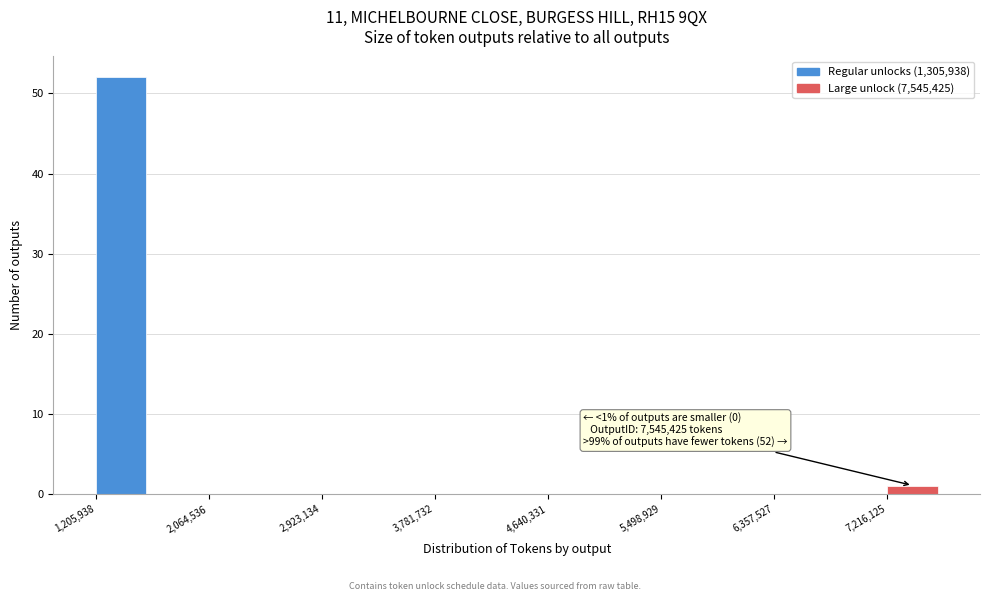

Over which range of the x-axis is the bar tallest?

1200000 to 1600000